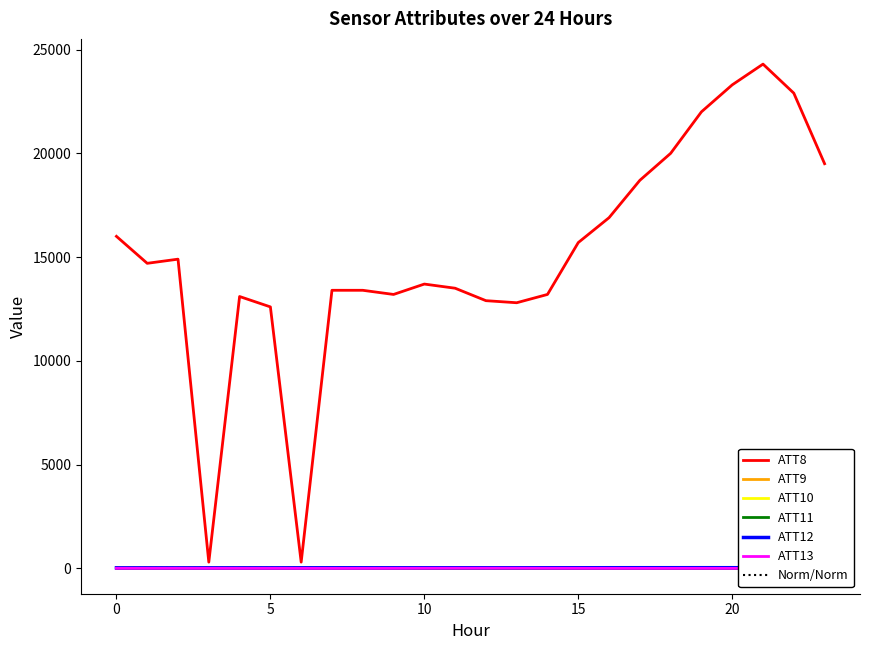

What is the total value across all series at 22?

22958.3